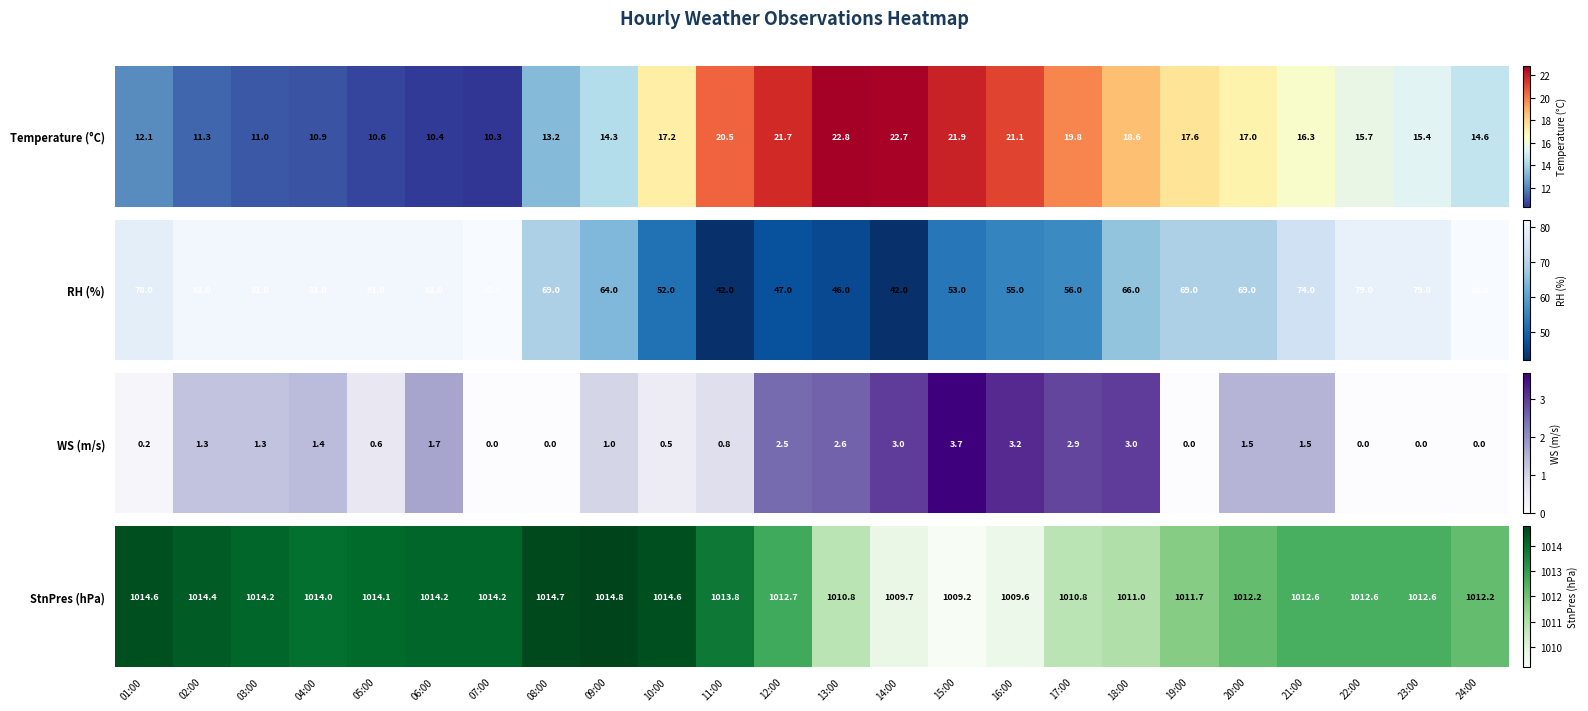

What is the difference between the maximum and second lowest values?

5.2